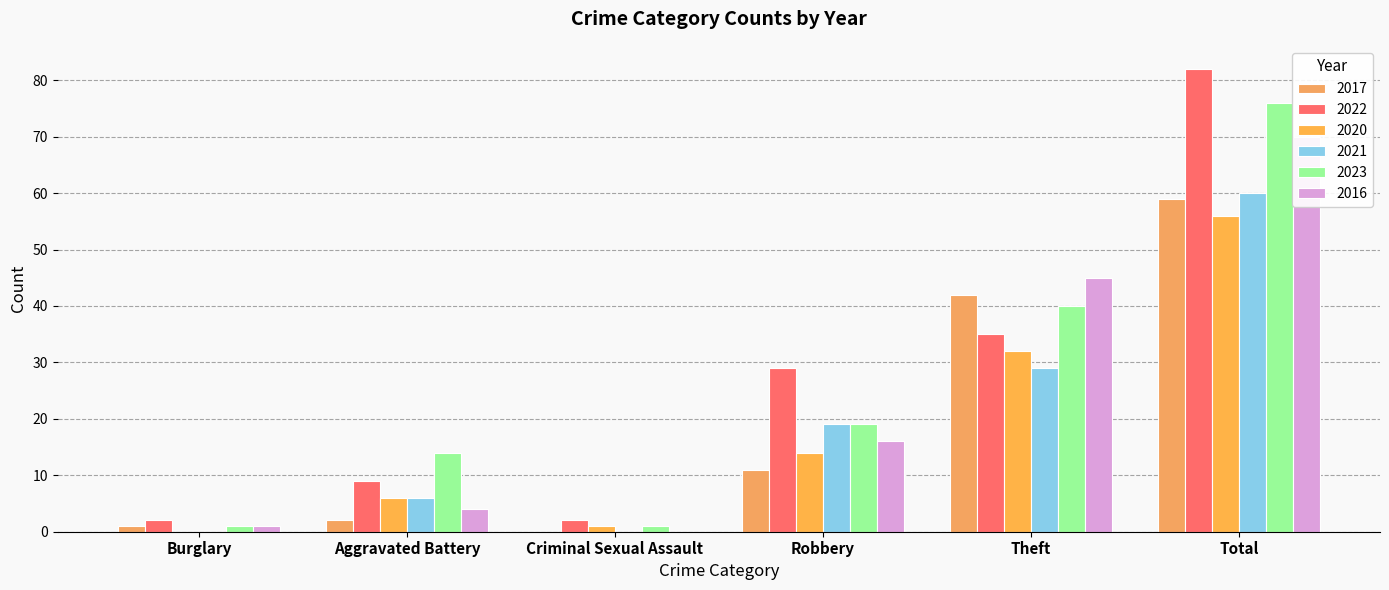

At which label does 2020 first exceed 14?

Theft